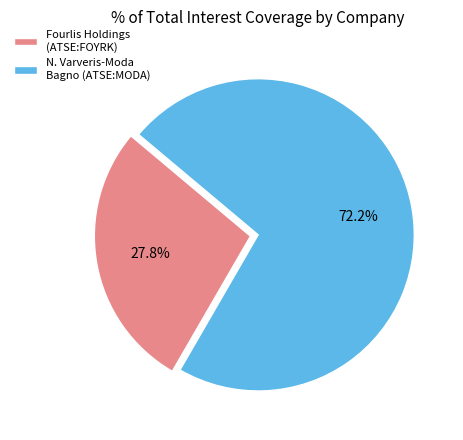

Approximately how many times larger is the value at N. Varveris-Moda Bagno (ATSE:MODA) compared to Fourlis Holdings (ATSE:FOYRK)?

2.6